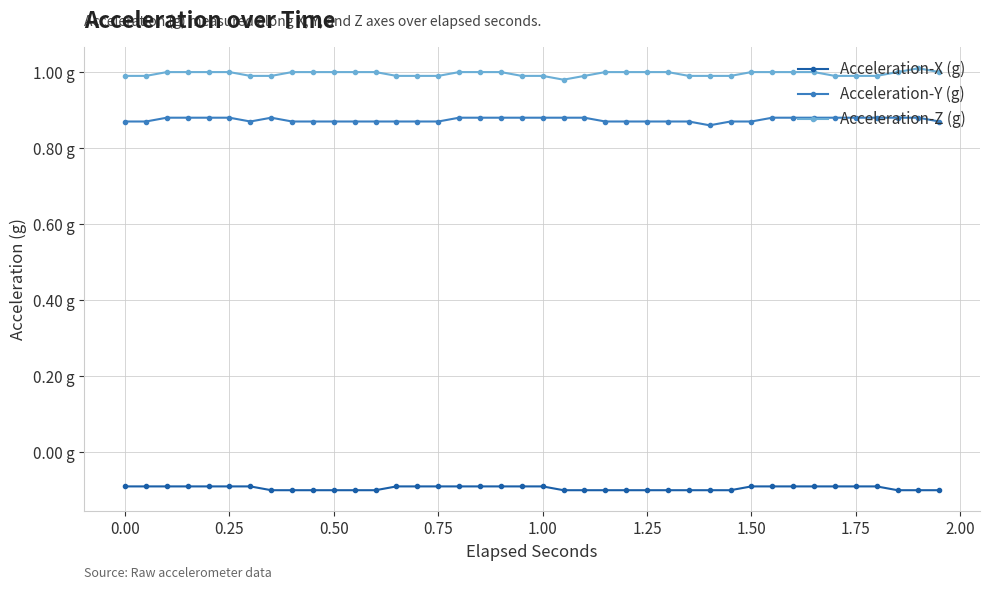

Is this an area chart (filled region under the line)?

No